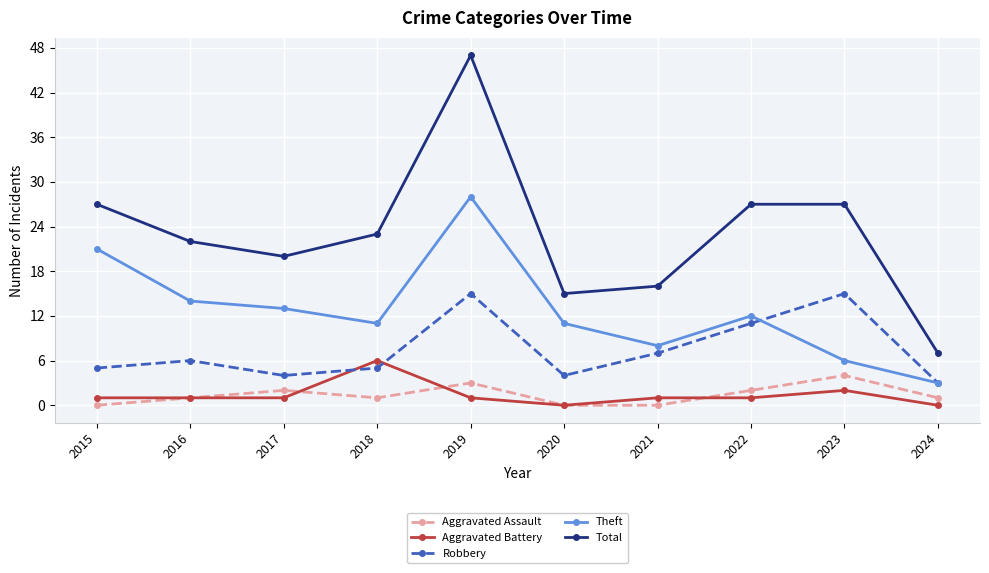

True or false: Aggravated Assault has more than 1 points higher than both neighbors.

True